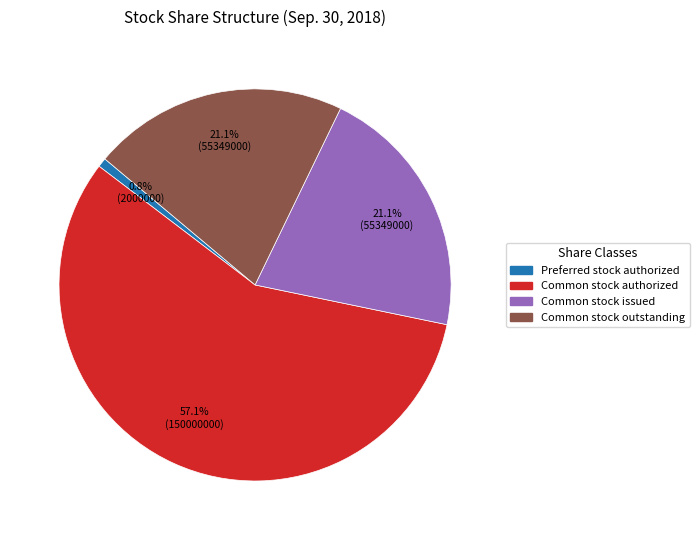

True or false: Common stock authorized accounts for 48% of the total.

False